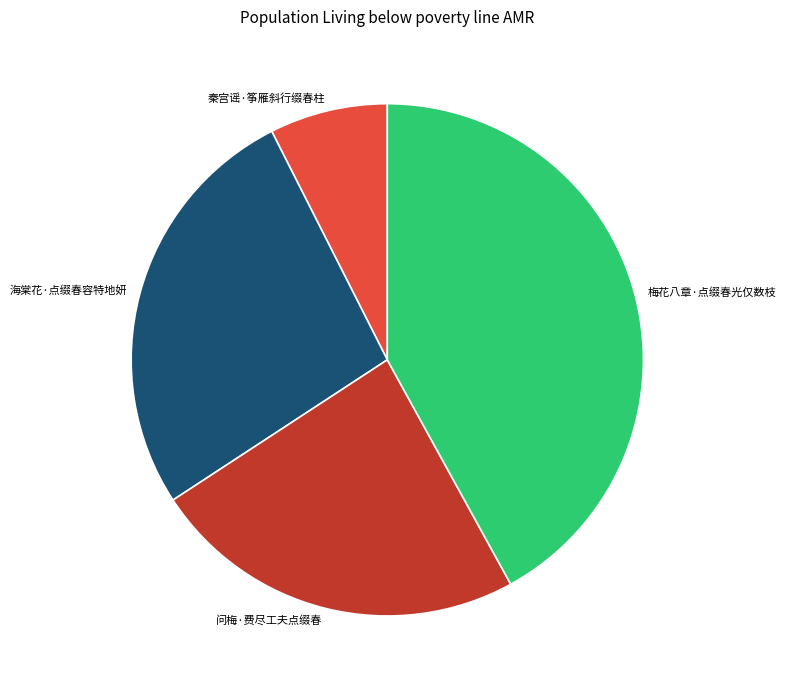

Between 梅花八章·点缀春光仅数枝 and 秦宫谣·筝雁斜行缀春柱, which is larger?

梅花八章·点缀春光仅数枝